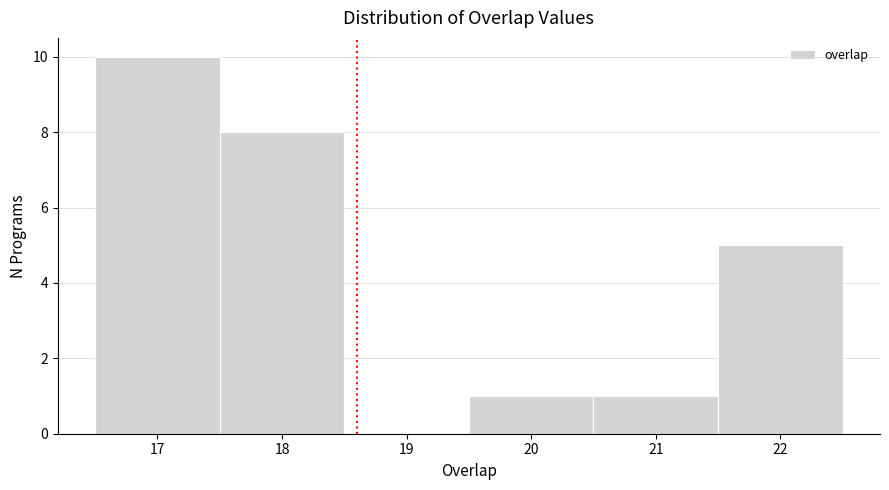

How tall is the bar that spans 21.5 to 22.5 on the x-axis? The values are not printed on the chart, so give them approximately, as read against the axis.

5